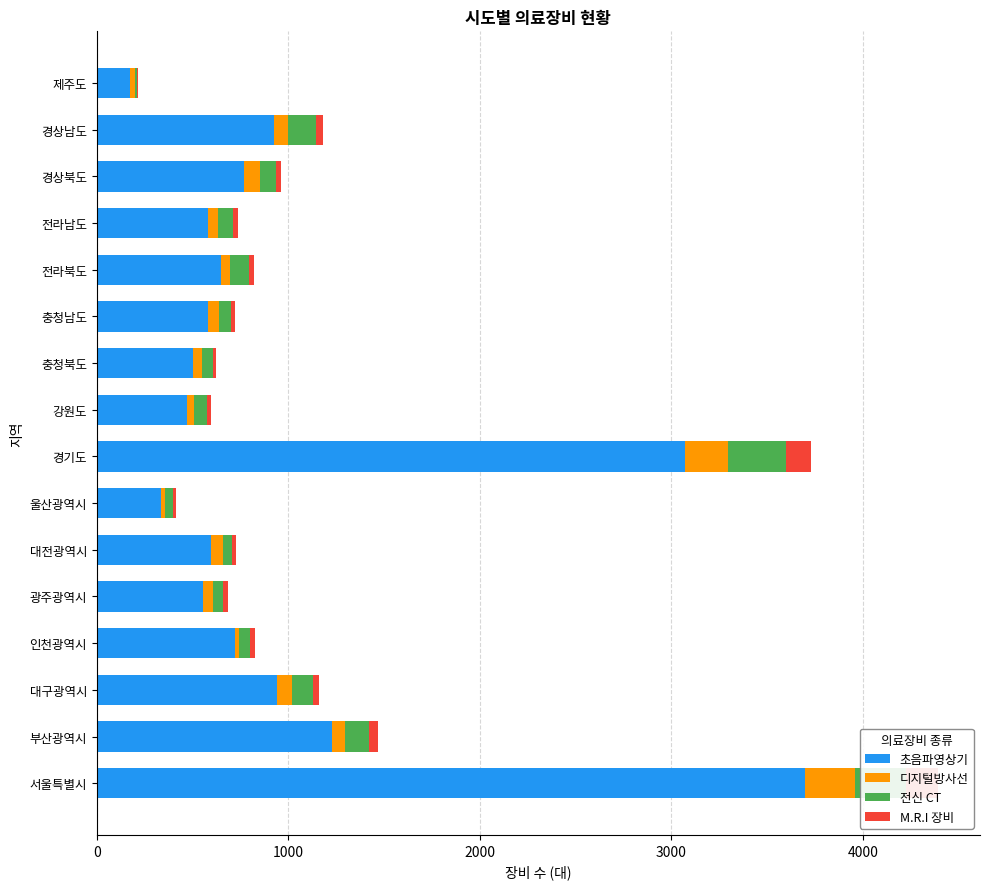

What is the difference between the maximum and second lowest values in the M.R.I 장비 series?

153